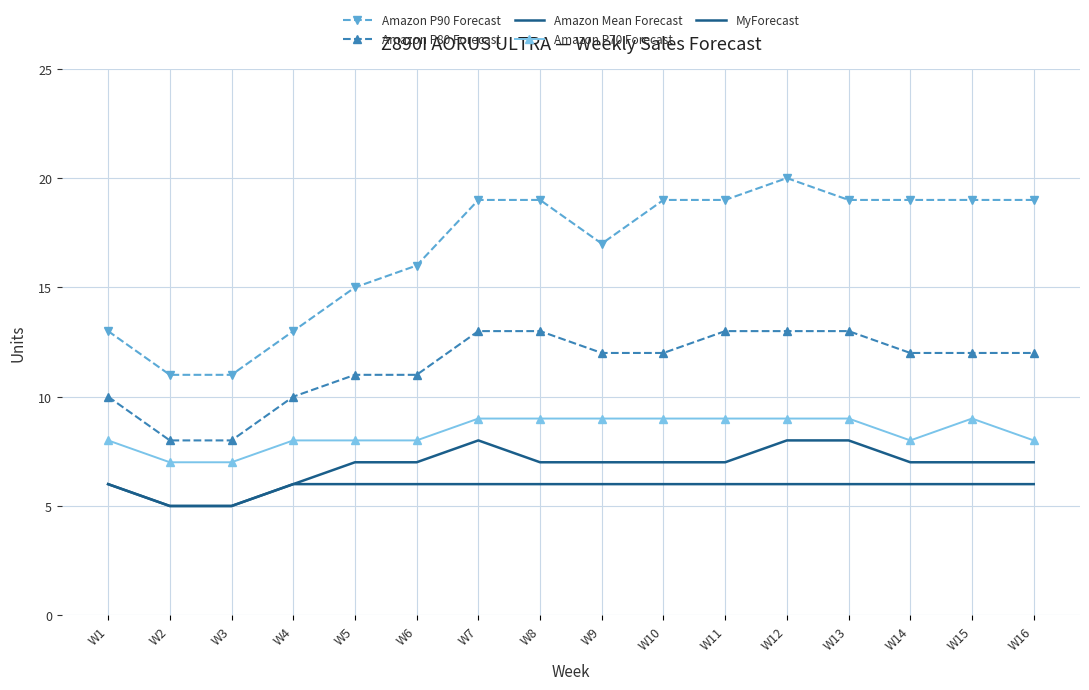

Count the number of categories in the chart.

16